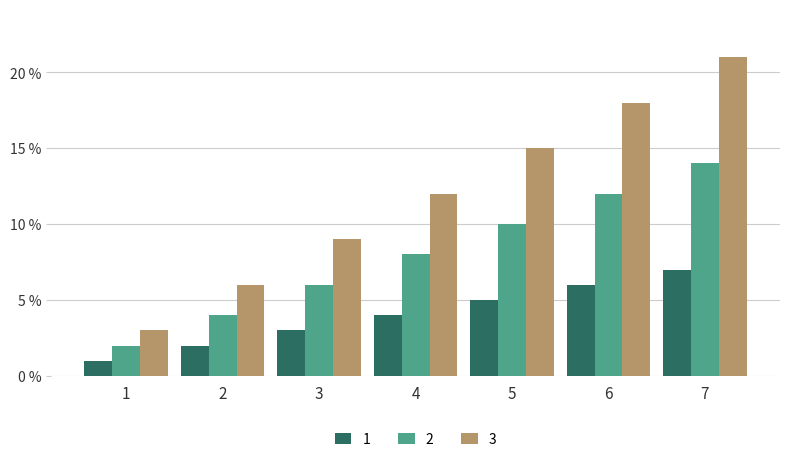

What is the value of the 1 bar at the 6th from the left?

6